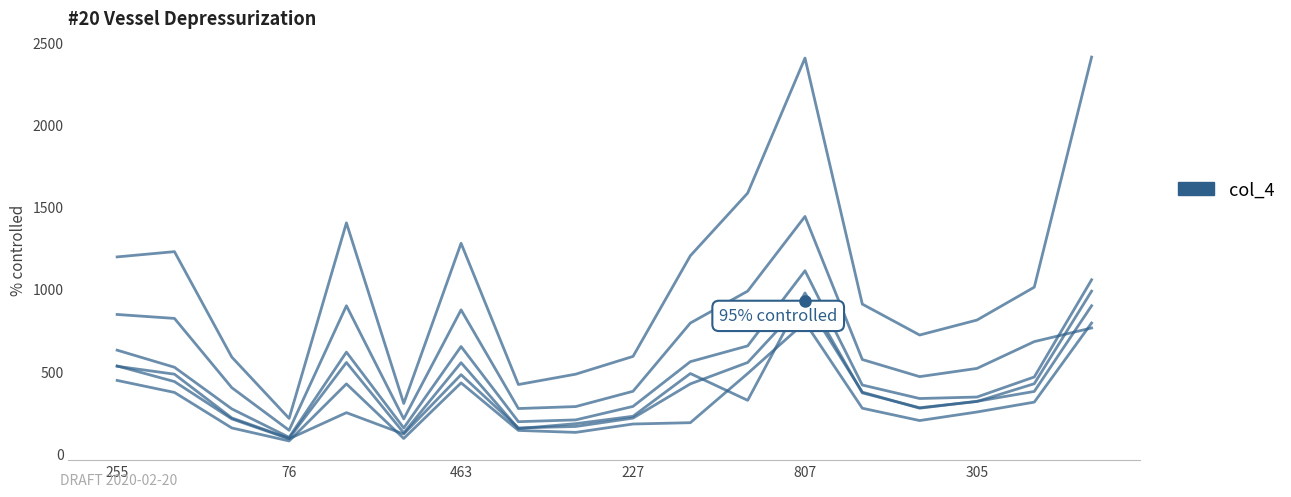

Reading left to right, extract all data points from this chart.

col_4: 531	436	209	88	247	117	478	154	163	214	422	552	928	372	274	316	376	897
col_10: 443	370	154	75	422	90	428	139	127	178	186	485	796	274	199	251	311	792
col_11: 529	481	215	91	552	124	551	150	180	225	485	322	975	367	277	315	423	986
col_17: 844	820	399	140	897	209	872	272	284	377	792	986	1440	570	466	516	679	762
col_29: 627	523	270	97	615	154	649	192	203	285	557	653	1110	415	333	342	464	1055
col_31: 1194	1226	585	212	1401	303	1277	418	481	589	1201	1582	2403	907	719	810	1010	2409